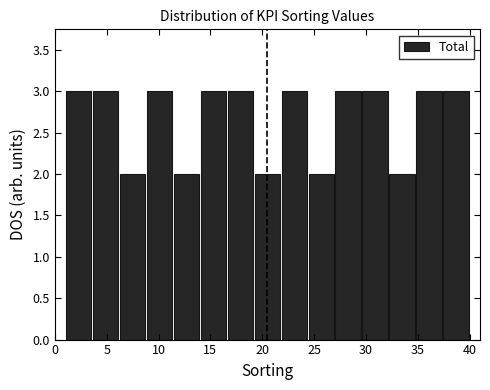

How tall is the bar that spans 19.2 to 21.8 on the x-axis? Neither the bar edges nor the heights are printed on the chart, so give them approximately, as read against the axes.

2